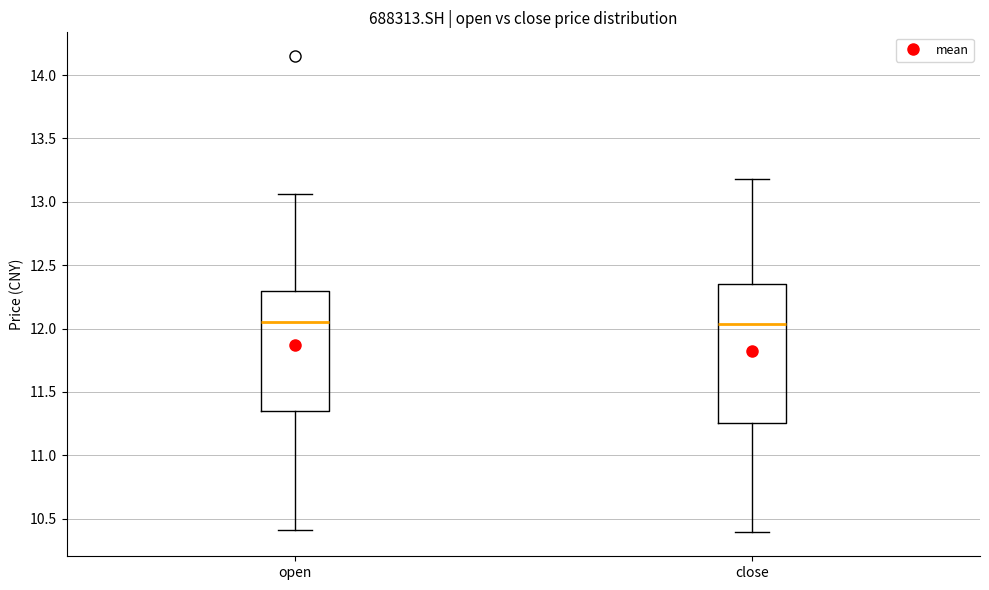

Where does the median line of the box for open sit on the y-axis? The values are not printed on the chart, so give them approximately, as read against the axis.

12.05